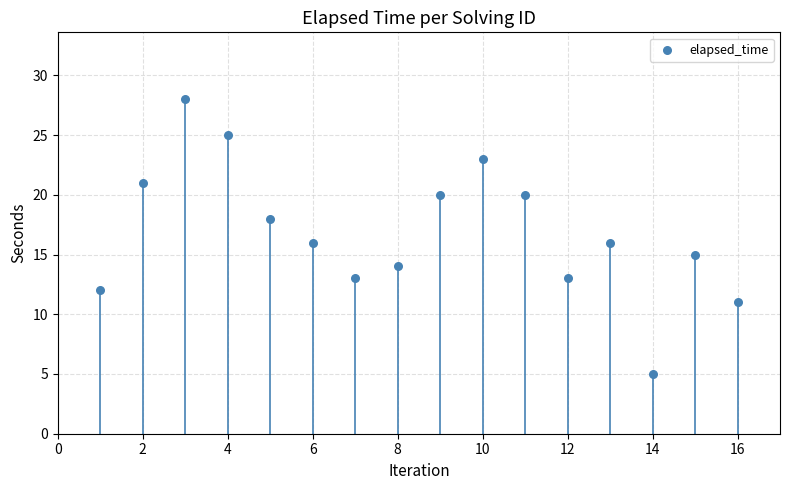

What is the range of X values (max minus min)?

15